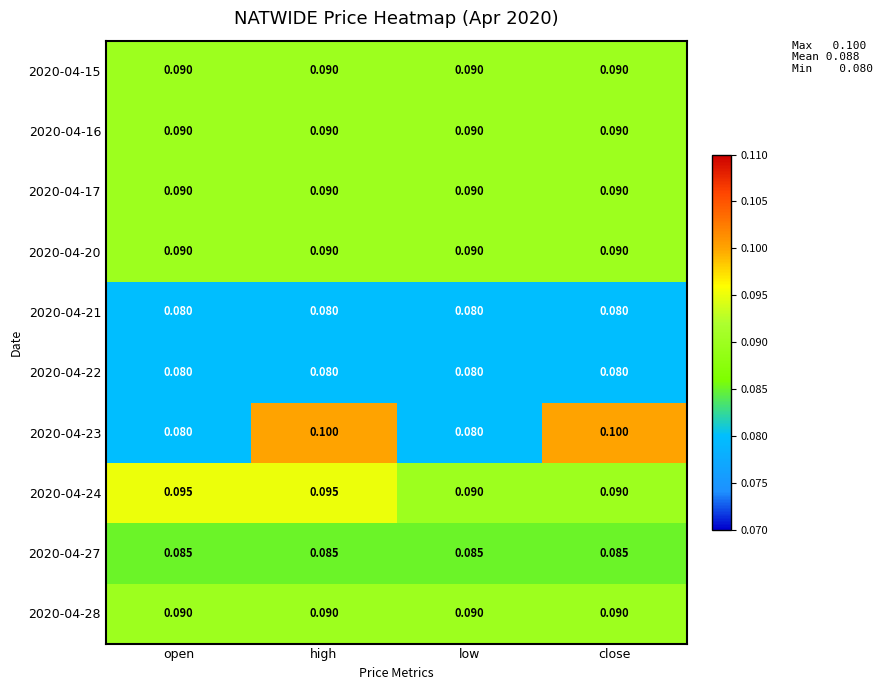

At which category is the sum across all series the highest?

high